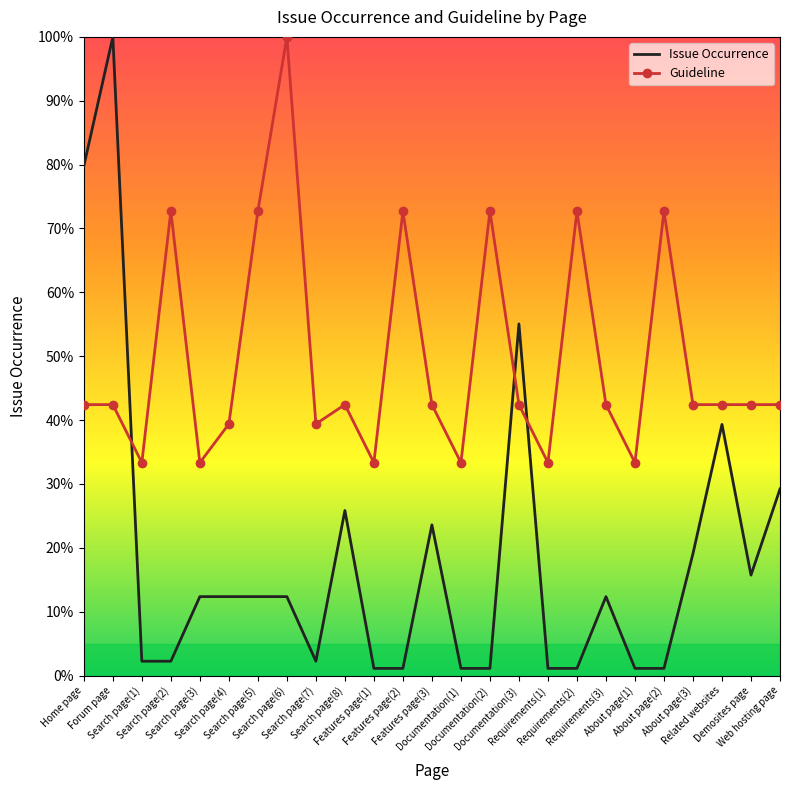

Between Search page(4) and Related websites, which series saw the biggest shift?

Issue Occurrence